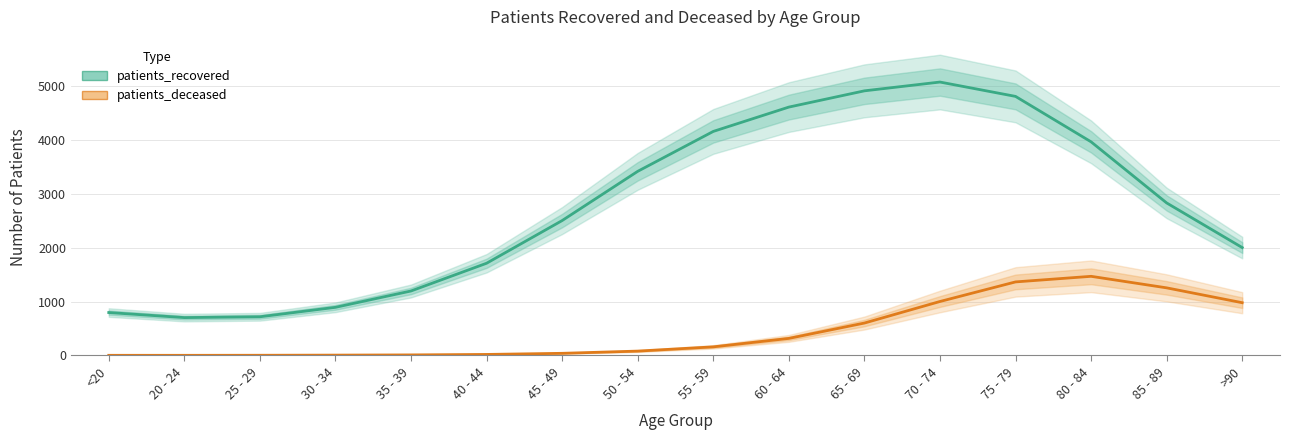

True or false: patients_recovered and patients_deceased intersect in this chart.

False